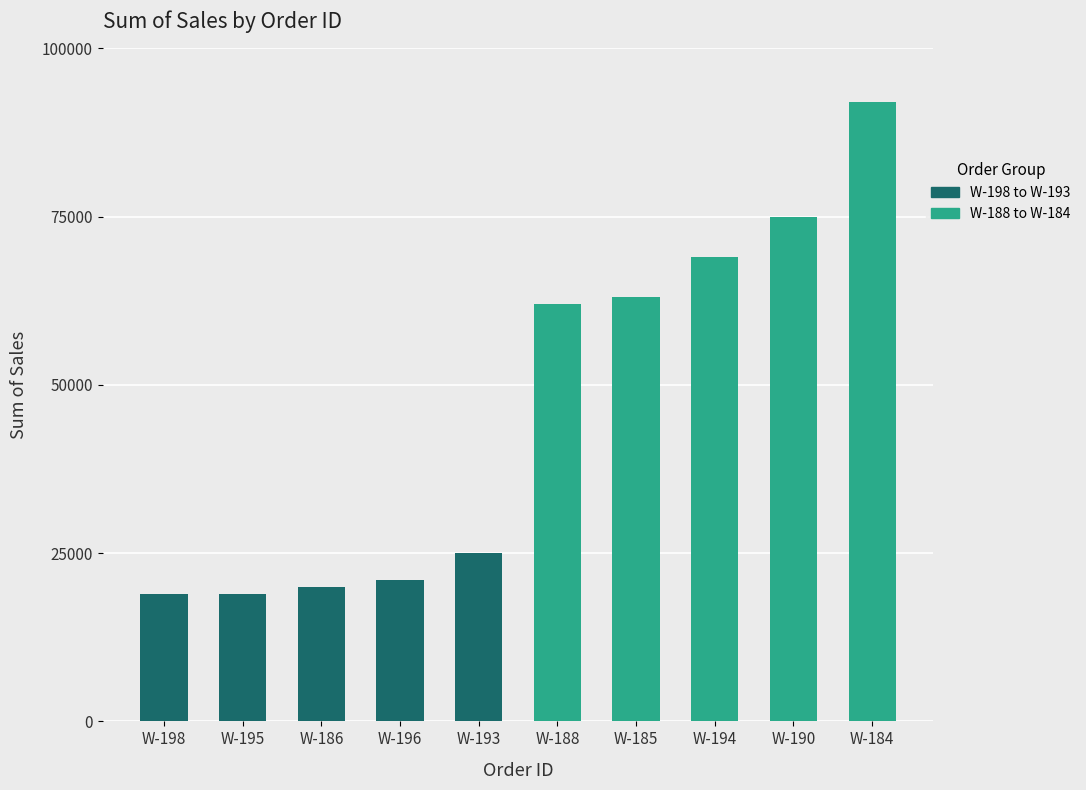

True or false: the data shows 9495 at W-196.

False